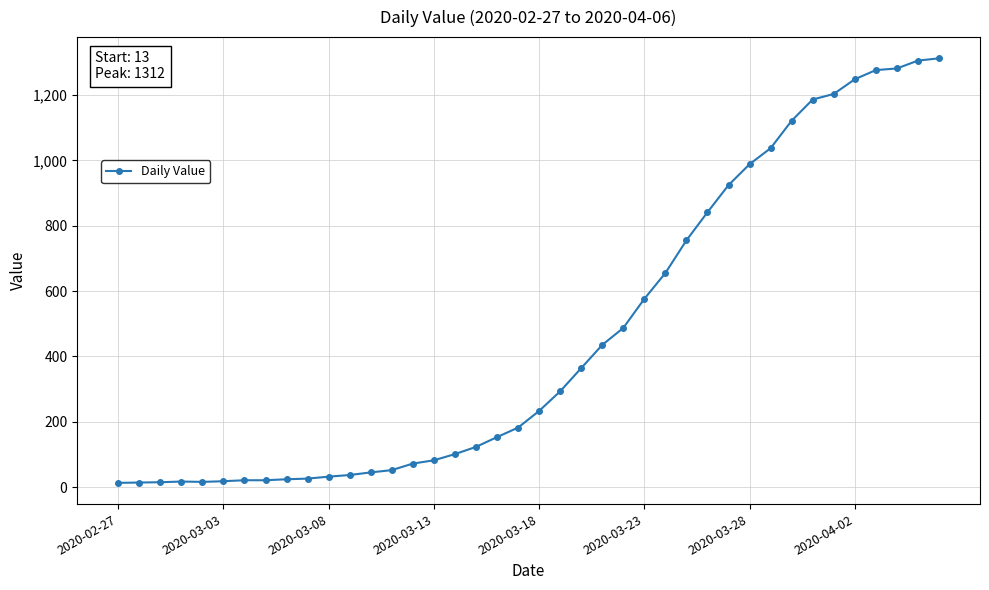

What is the average value?

465